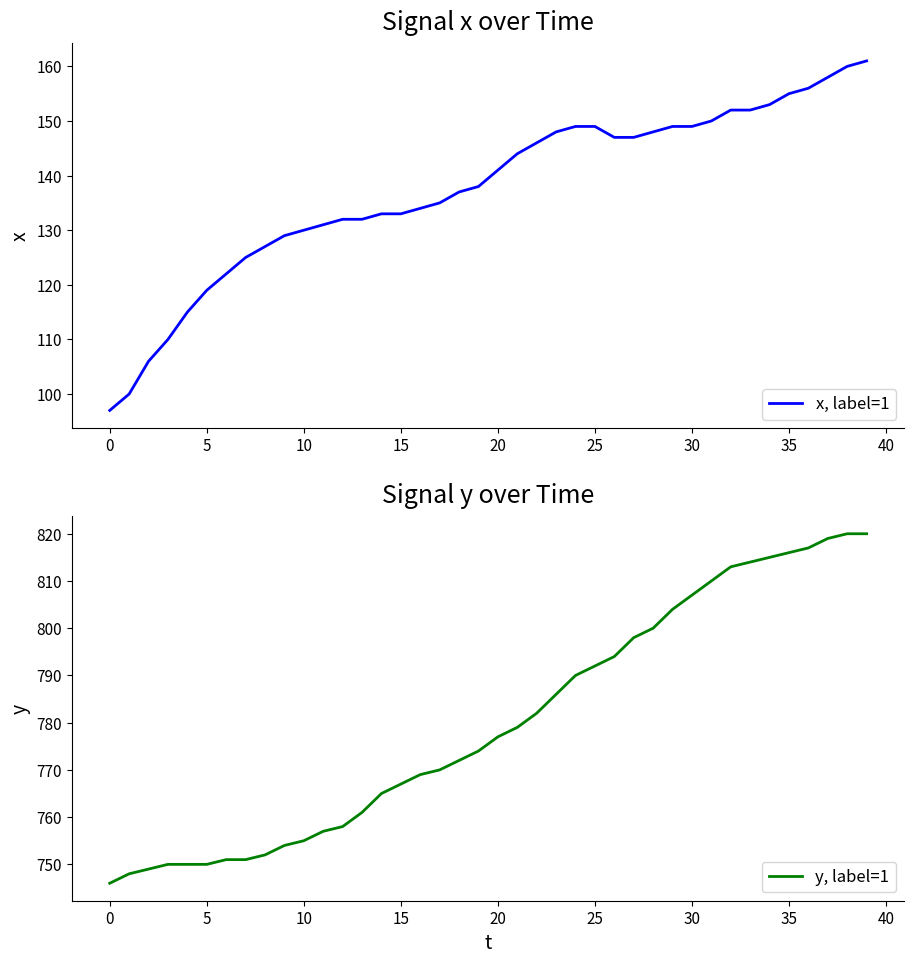

What is the difference between the maximum and minimum values in the y, label=1 series?

74